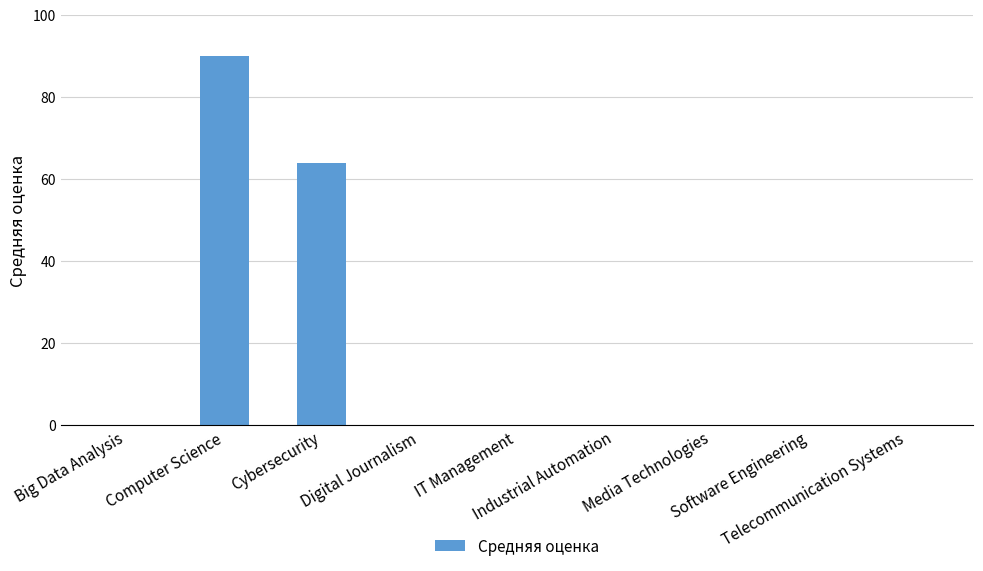

The chart shows a value of 129.4 at Computer Science. True or false?

False